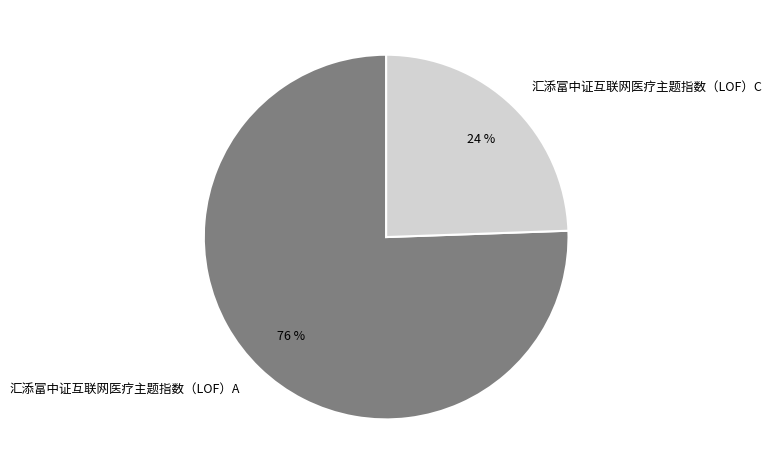

Which category has the smallest portion of the pie?

汇添富中证互联网医疗主题指数（LOF）C